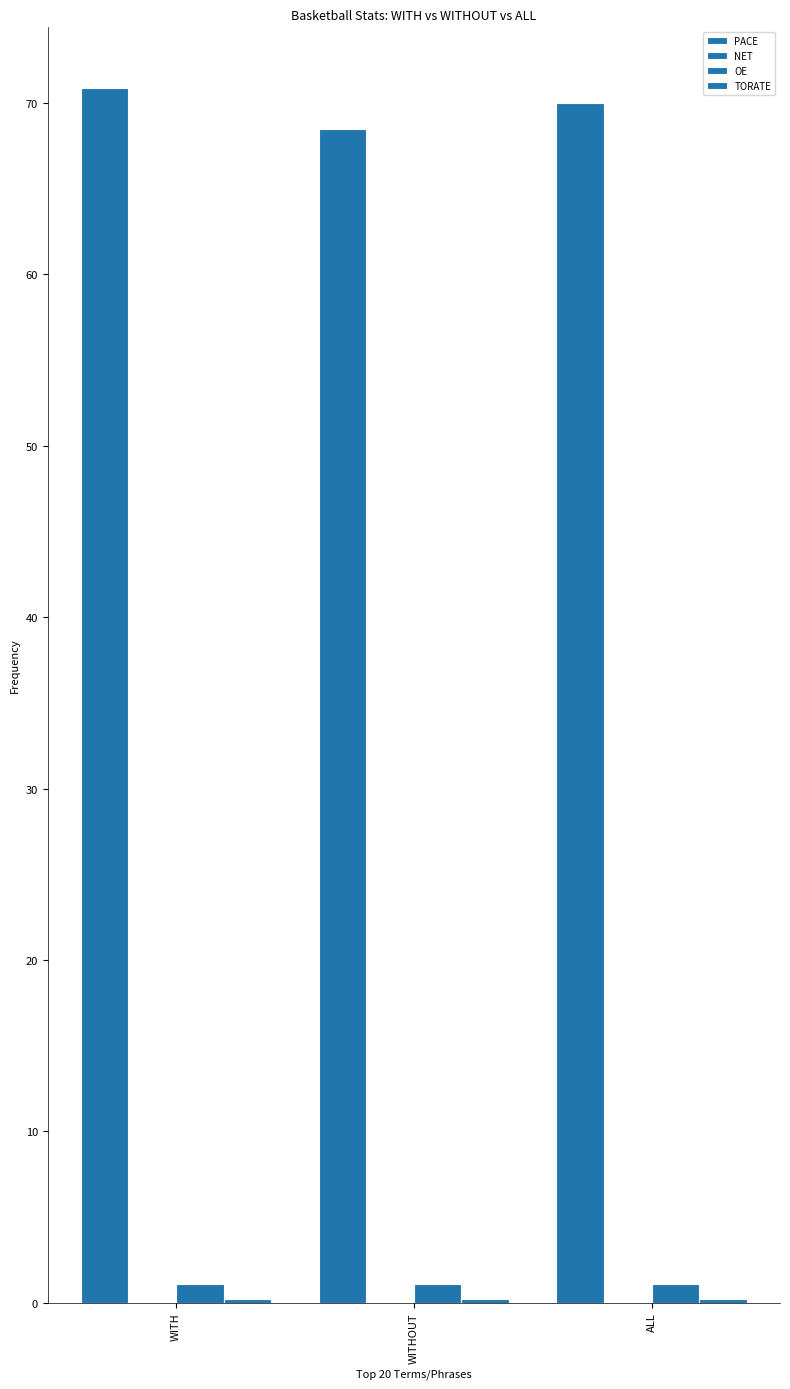

Does the chart contain stacked bars?

No